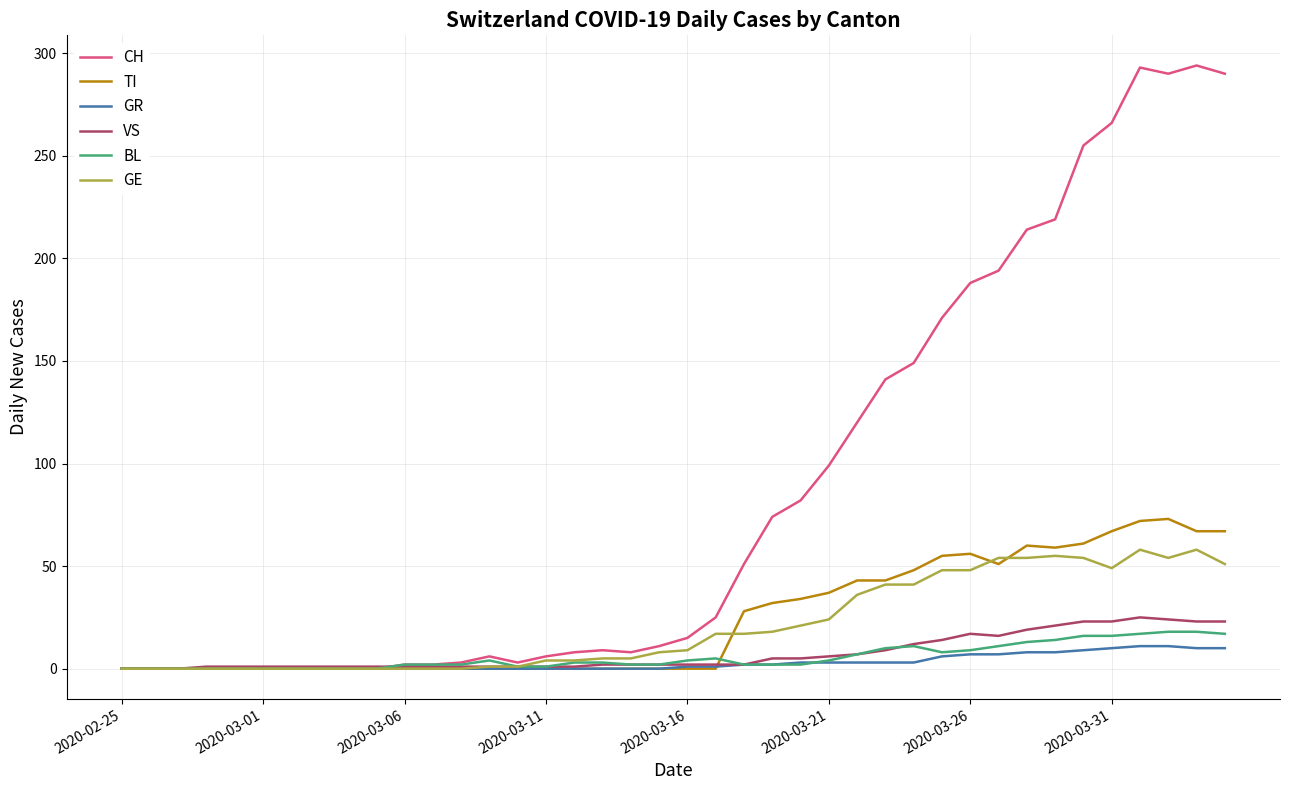

Which series has the largest total across all categories?

CH